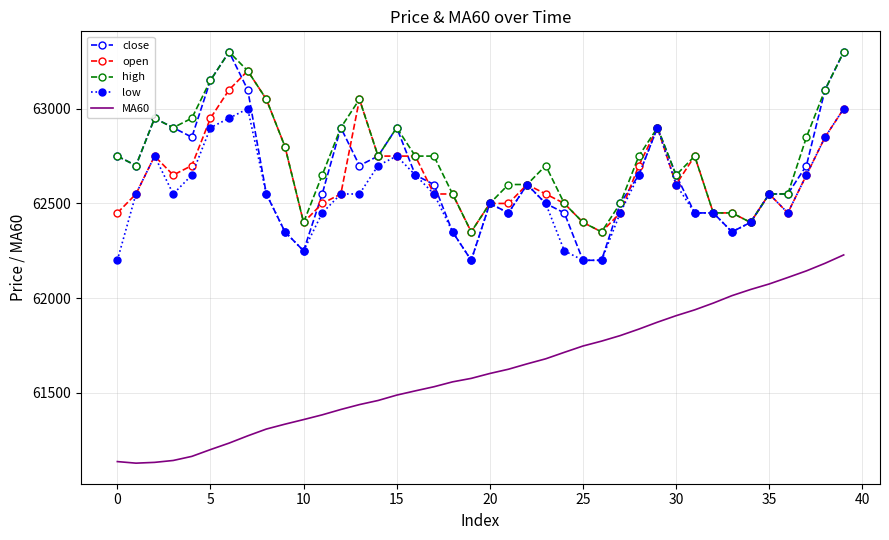

Which series has the largest total across all categories?

high